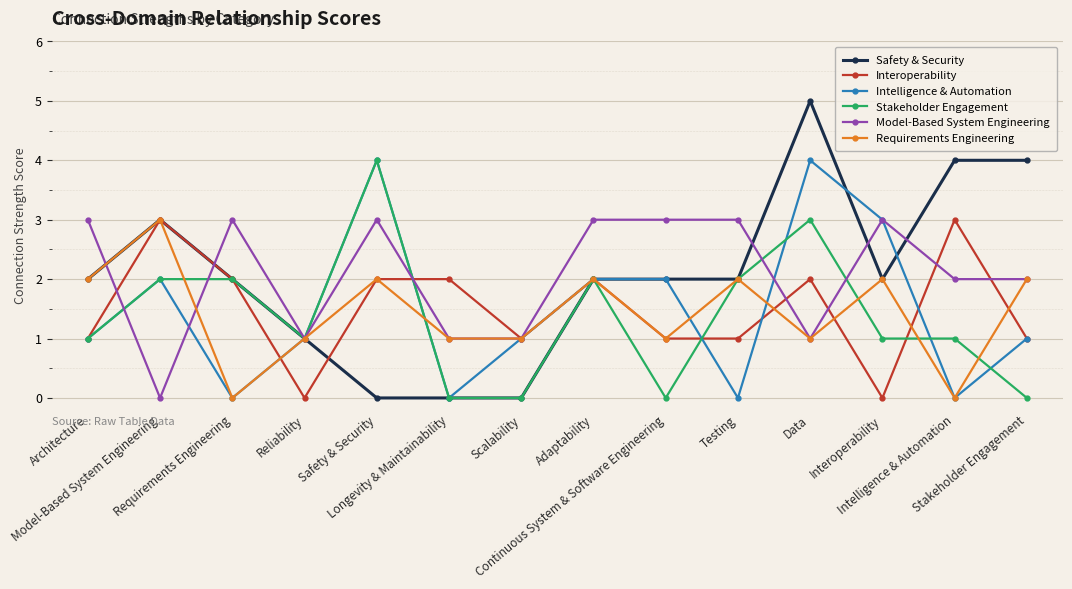

What is the maximum value shown in the chart?

5